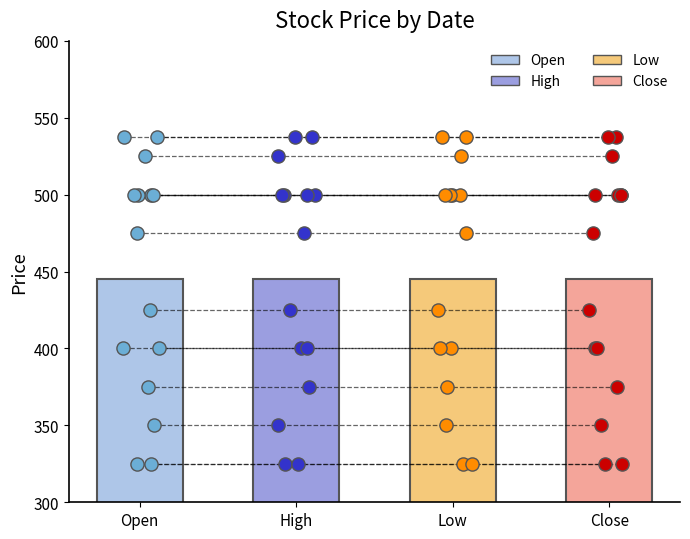

Which series has the largest total across all categories?

Open